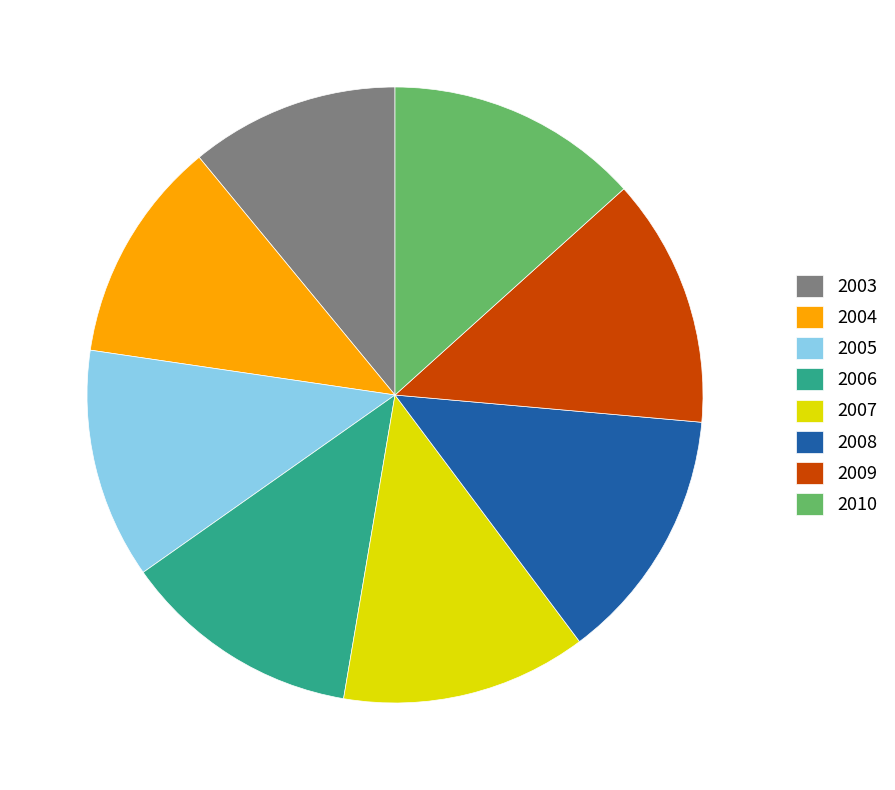

Approximately how many times larger is the value at 2010 compared to 2006?

1.1